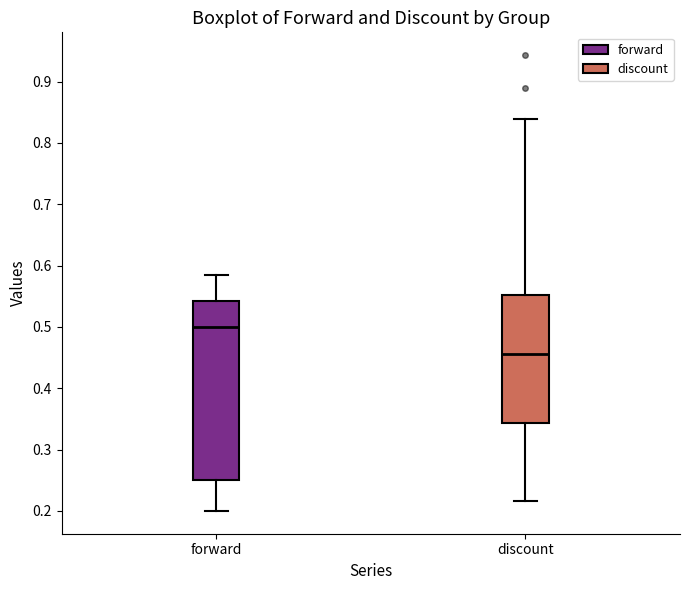

Which box is the tallest, from its lower edge to its upper edge?

forward